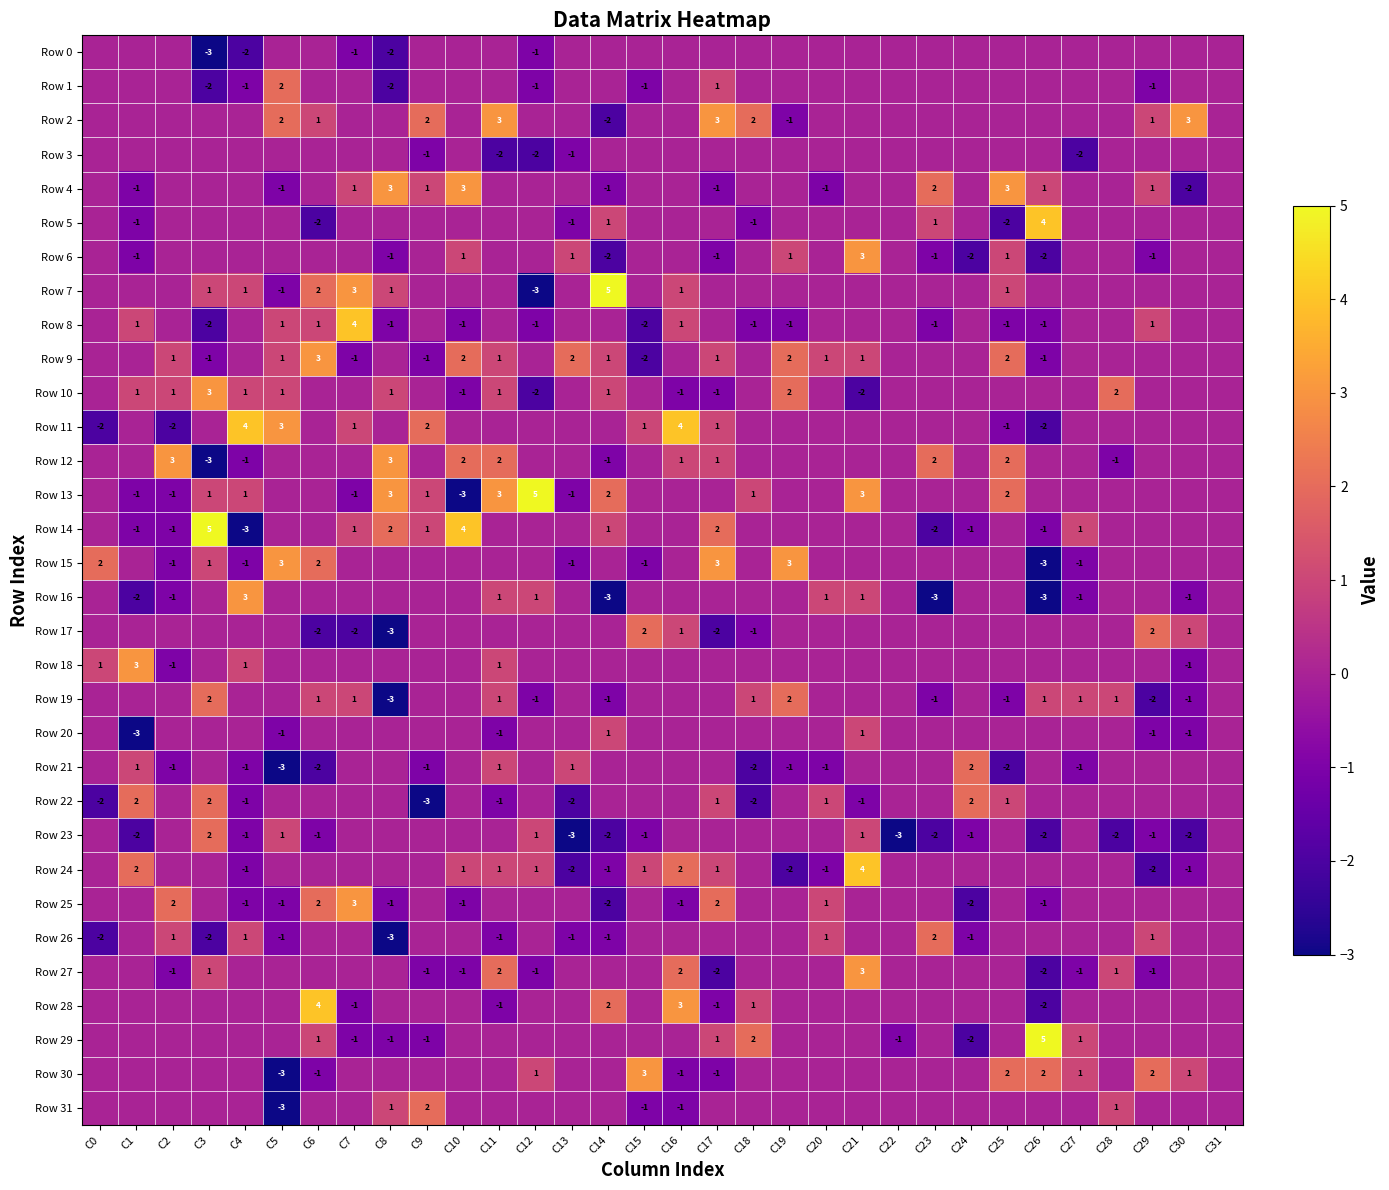

The value of Row 2 at C5 is 3. True or false?

False